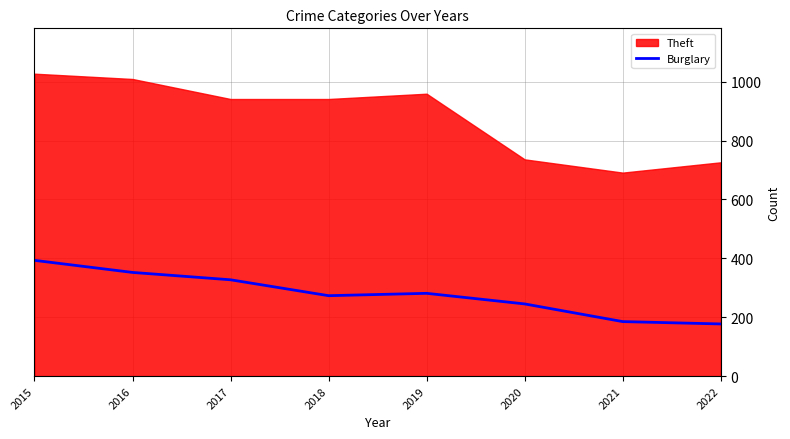

True or false: there are more than 0 points higher than both neighbors.

True